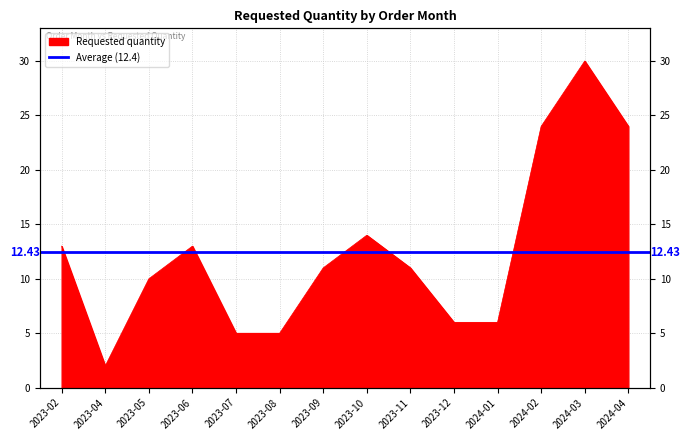

The value at 2023-07 is 8. True or false?

False